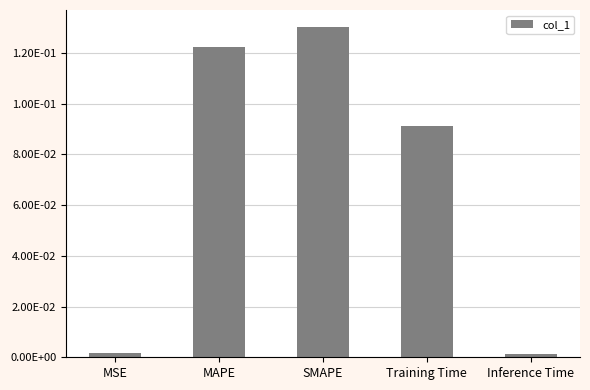

Reading right to left, transcribe all the data shown in this chart.

Inference Time=0.0	Training Time=0.1	SMAPE=0.1	MAPE=0.1	MSE=0.0